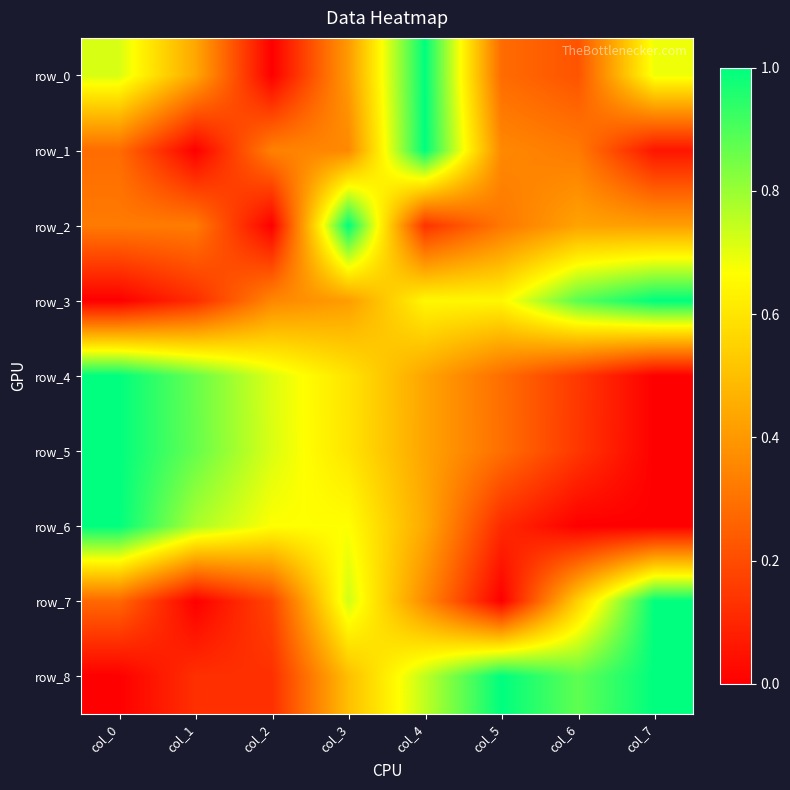

What is the difference between the row_5 values at col_7 and col_3?

0.6